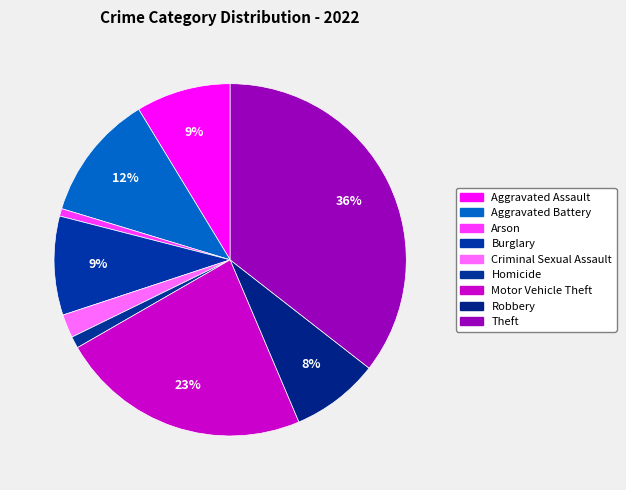

Rank the categories by value from highest to lowest.

Theft, Motor Vehicle Theft, Aggravated Battery, Burglary, Aggravated Assault, Robbery, Criminal Sexual Assault, Homicide, Arson